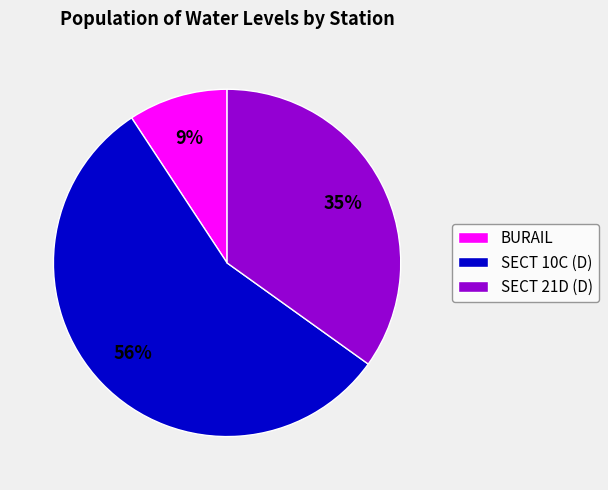

How many slices are in this pie chart?

3